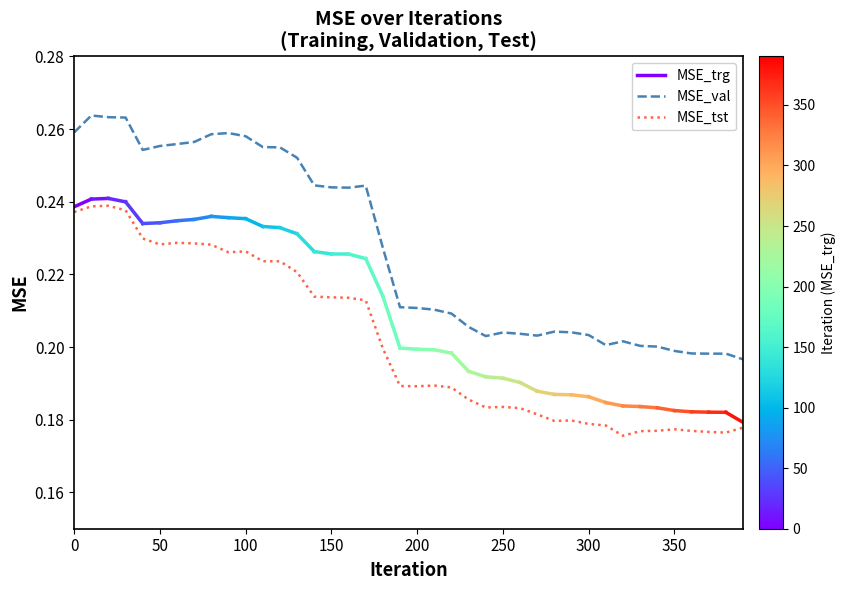

True or false: MSE_val and MSE_trg cross at least once.

False